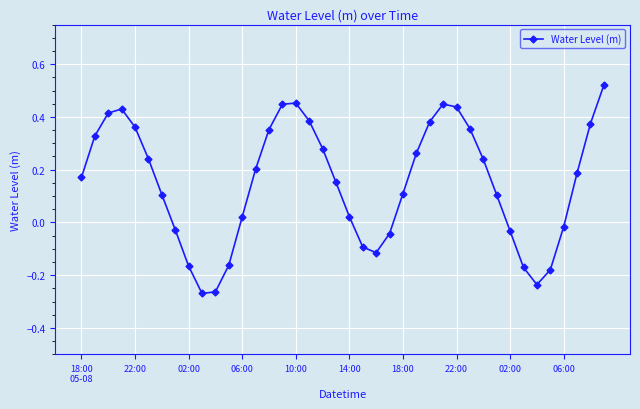

What is the value of the 7th point from the left?

0.1